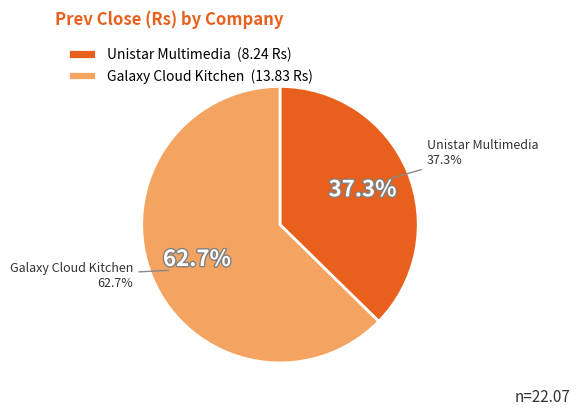

To the nearest percent, what is the difference between the largest and smallest slice percentages?

25%